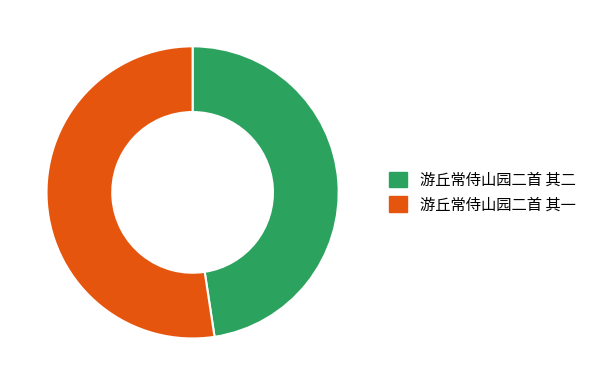

Does 游丘常侍山园二首 其一 represent more than half of the total?

Yes